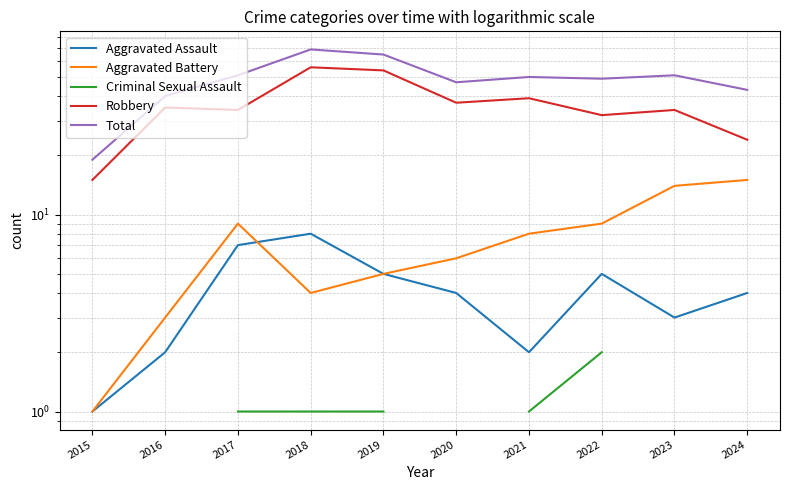

Is it true that Total equals 16.1 at 2021?

False